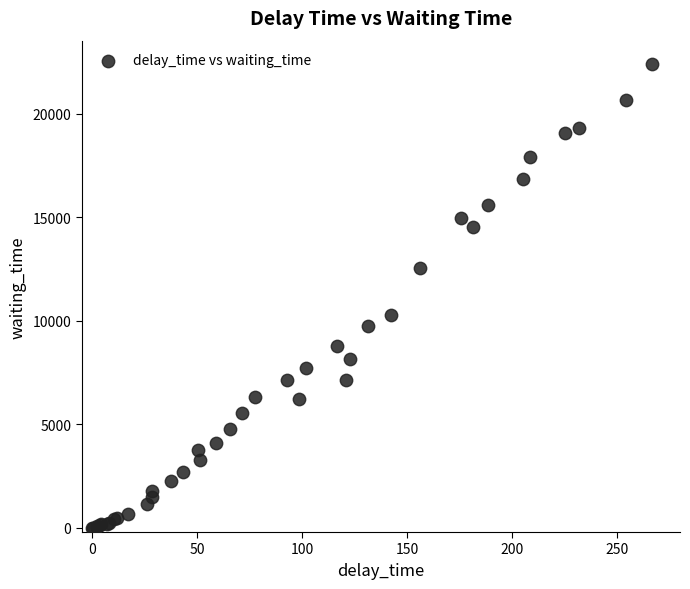

What Y value in the scatter plot is closest to 11200?

10280